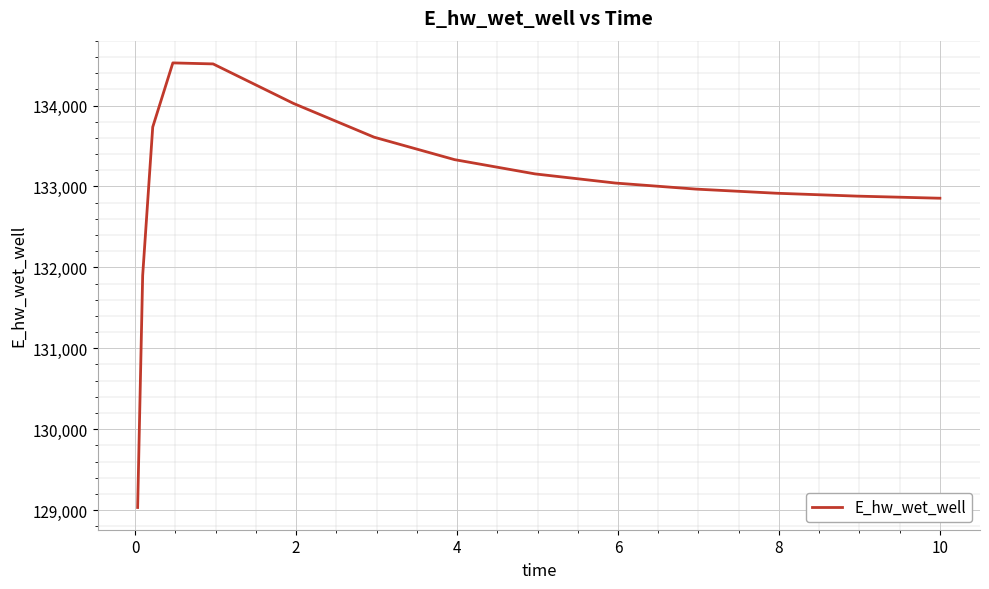

What is the smallest value displayed?

129032.5